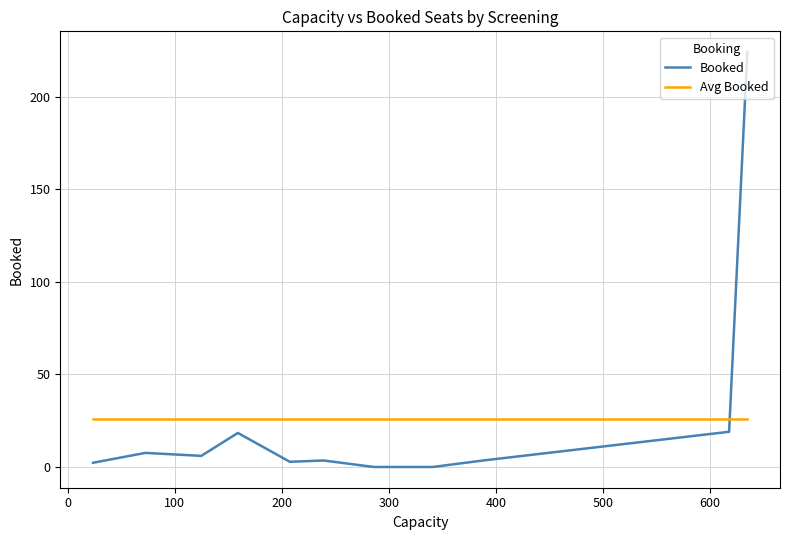

Which series has the widest spread of values?

Booked